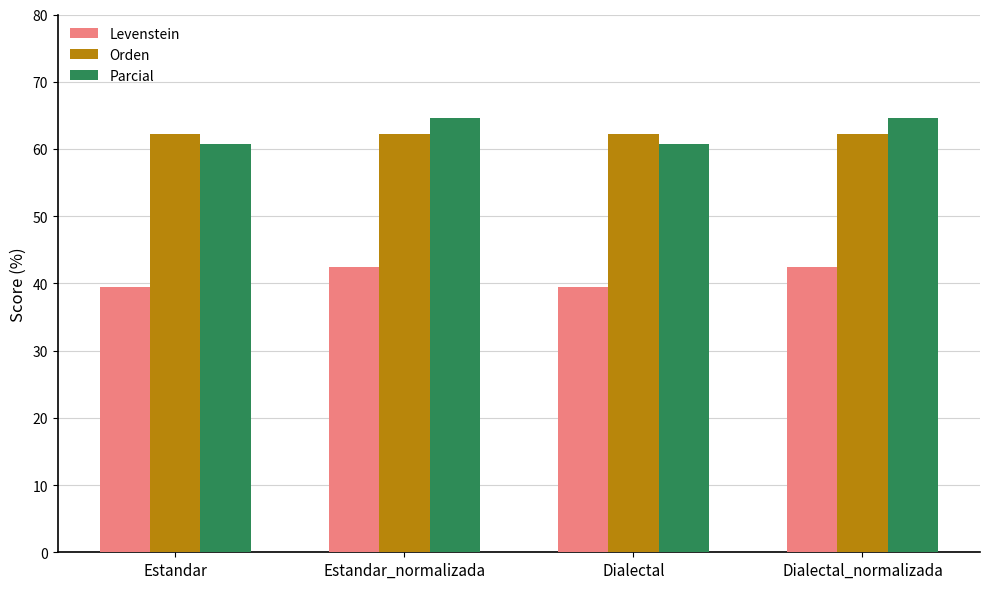

Does the chart contain any negative values?

No